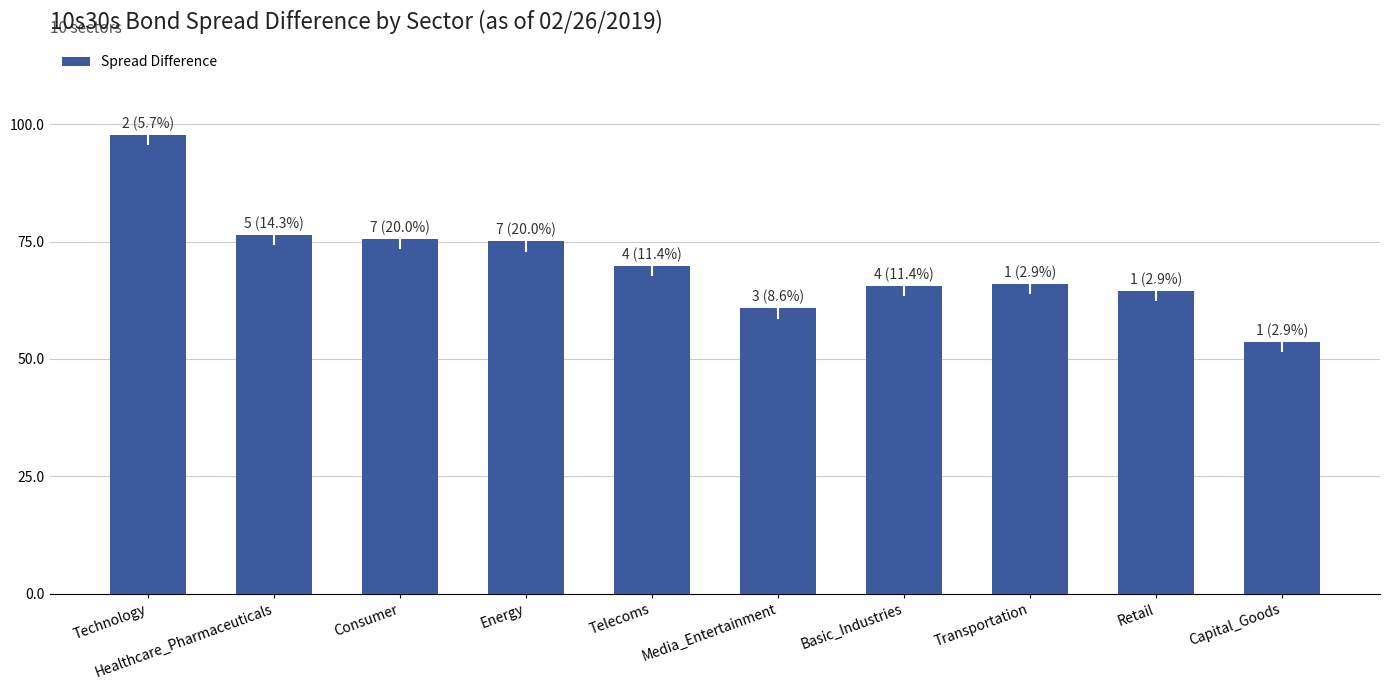

The value at Telecoms is 103.7. True or false?

False